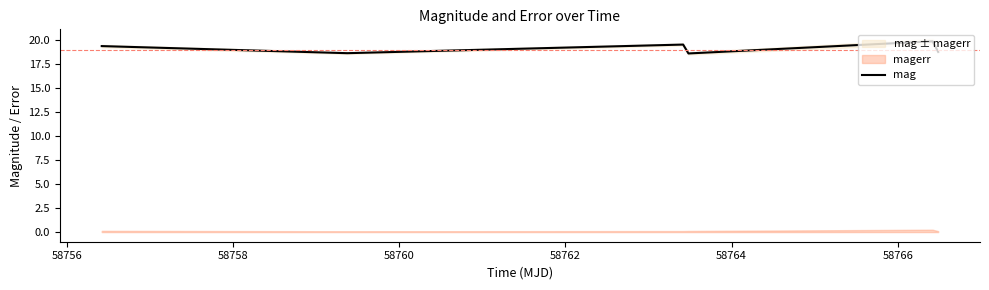

What is the value of the 2nd point from the left?

18.6